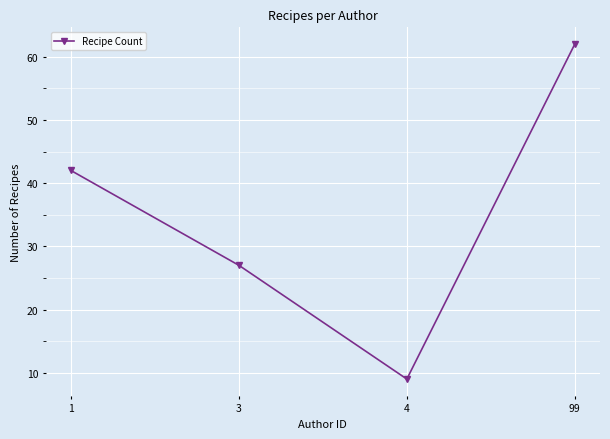

Between 3 and 4, which is larger?

3